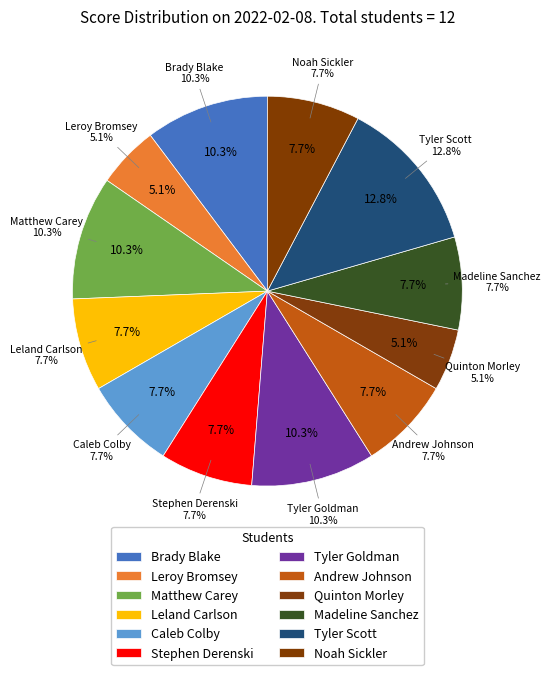

Combined, do Madeline Sanchez and Caleb Colby account for over 50%?

No